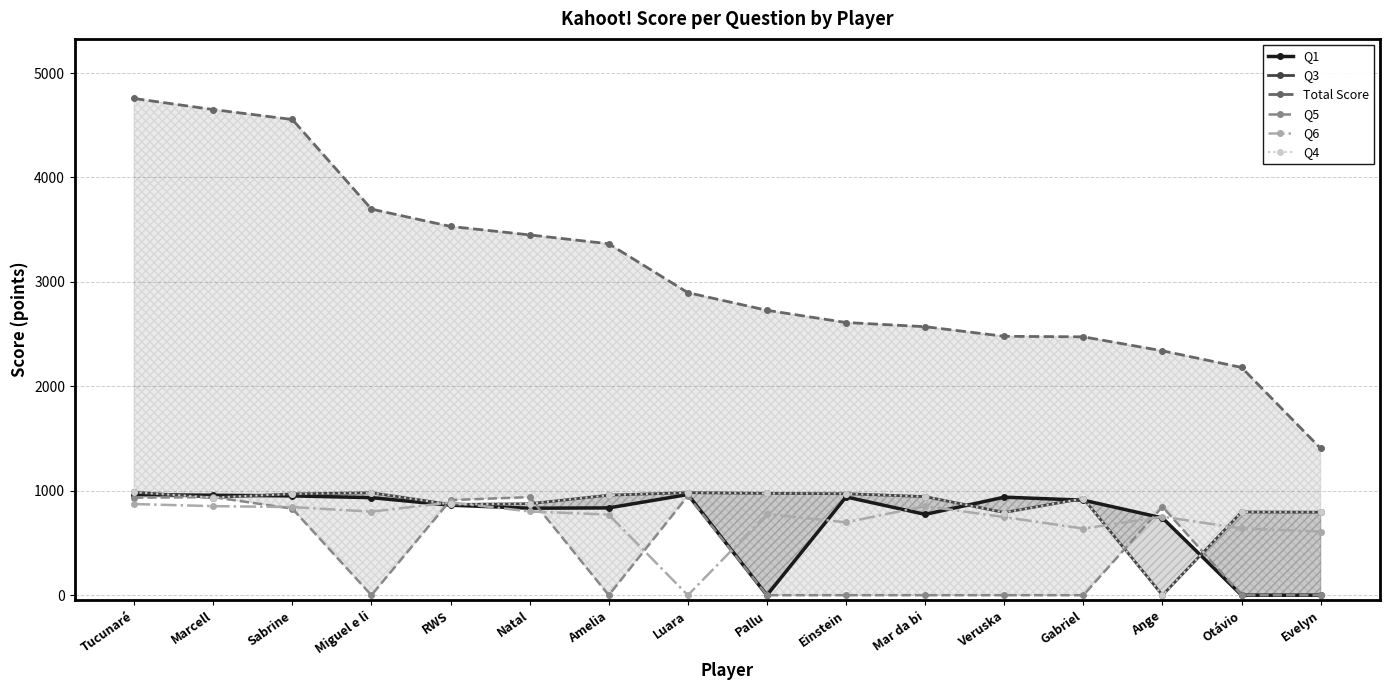

True or false: Q1 has more than 2 points higher than both neighbors.

True